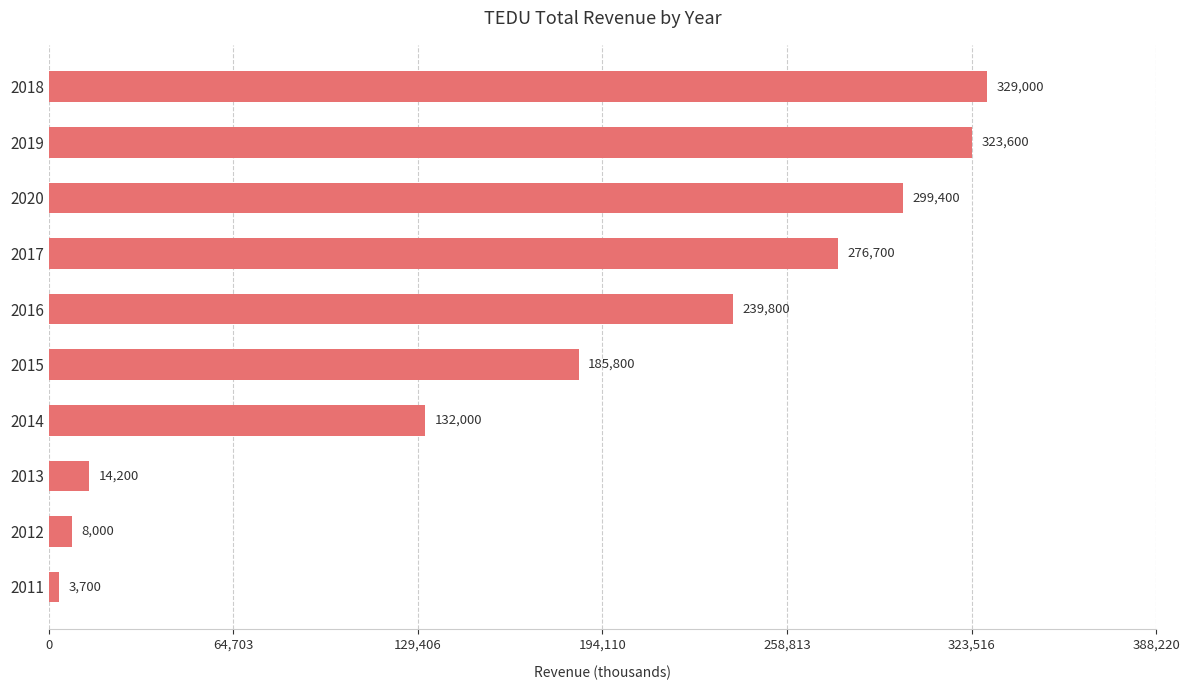

What is the change in value from 2017 to 2019?

+46900